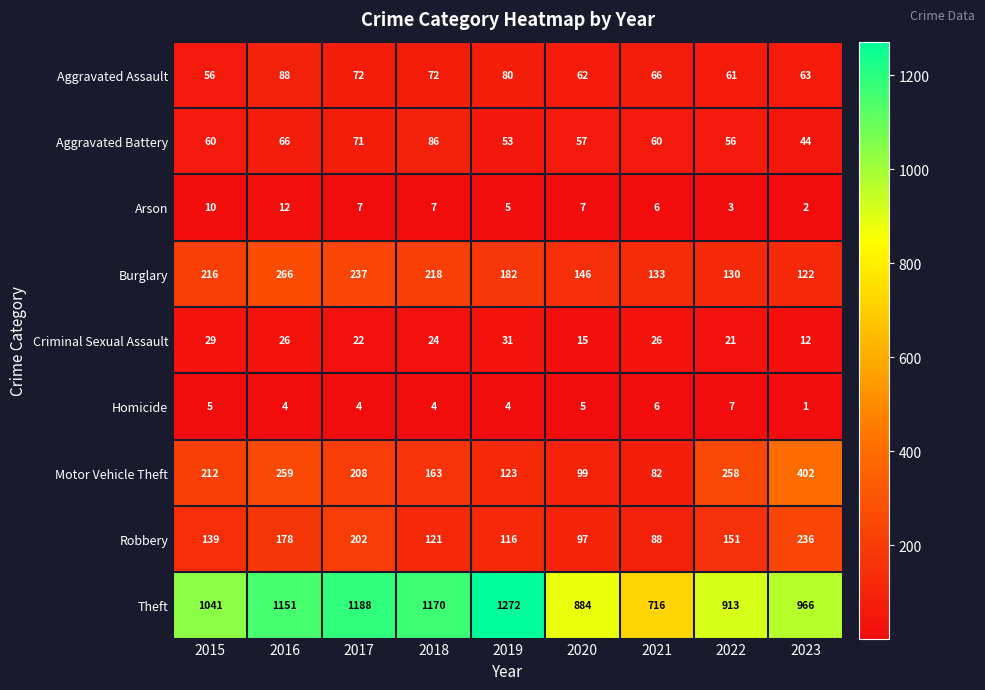

What is the difference between the highest and lowest values at 2017?

1184